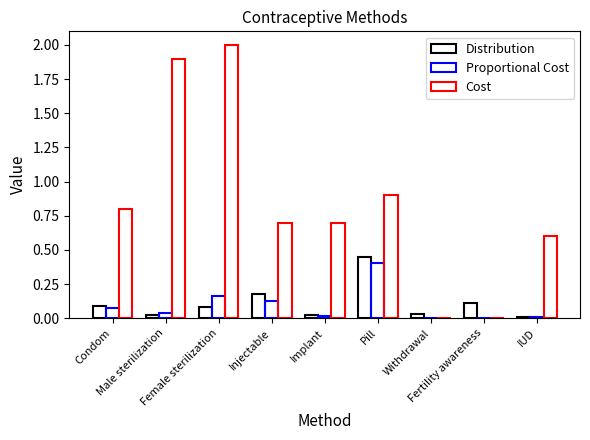

What is the label of the 2nd bar from the right?

Fertility awareness